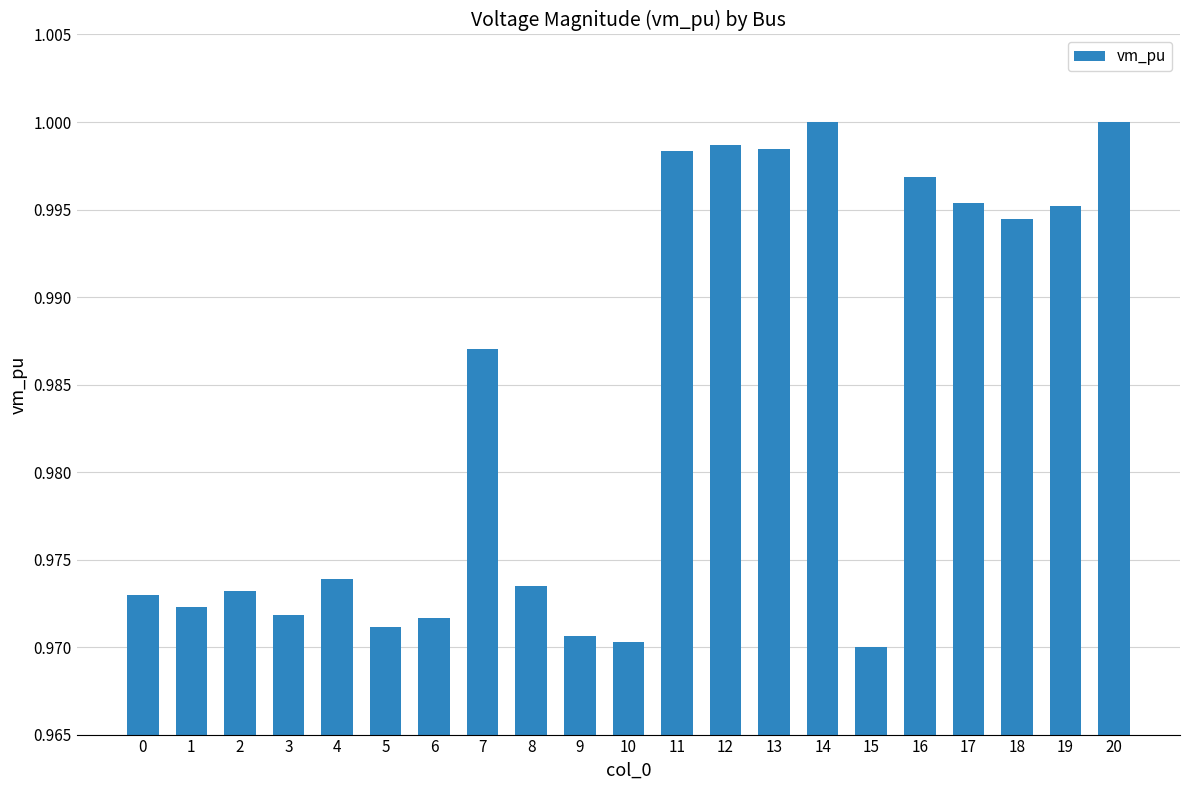

True or false: the data shows 1.0 at 13.

True